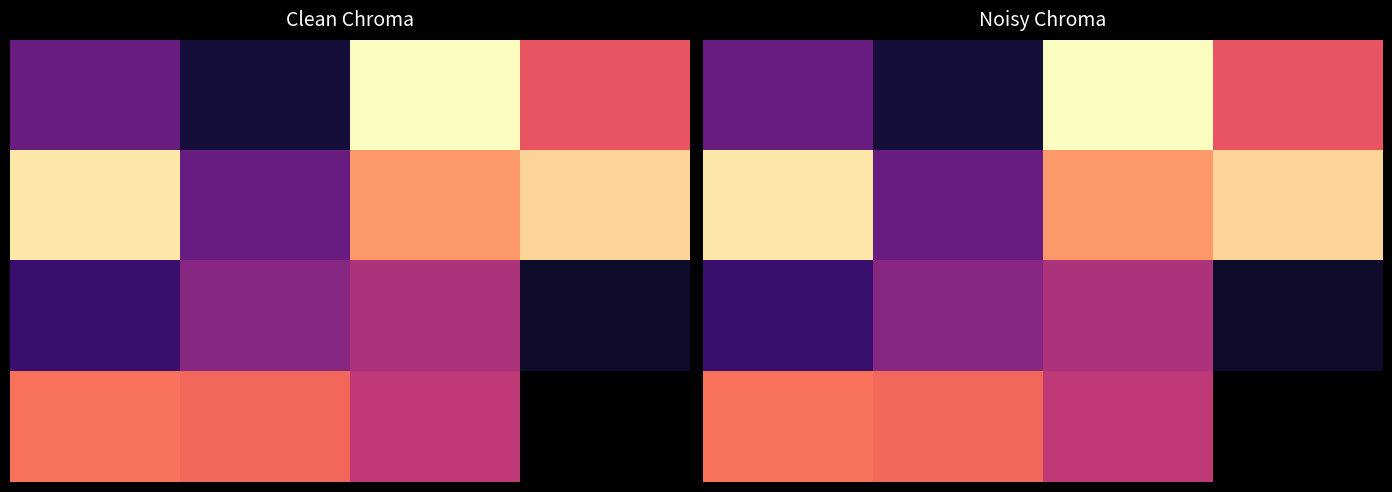

Is it true that 3.0 equals 0.2 at 0.0?

False